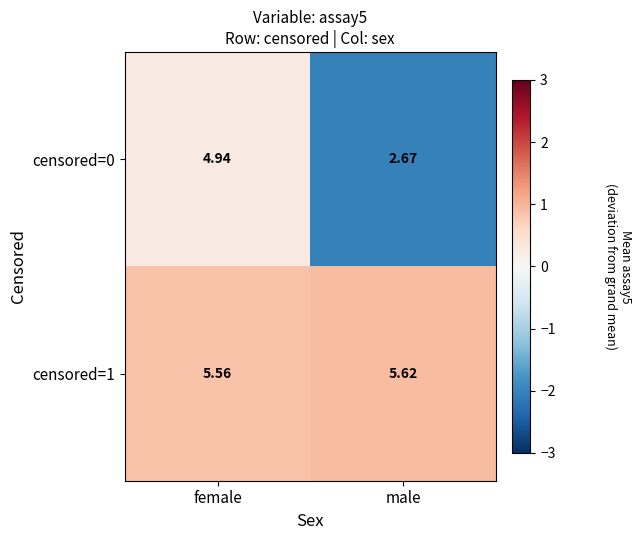

List the labels in order of censored=1 value, largest first.

male, female